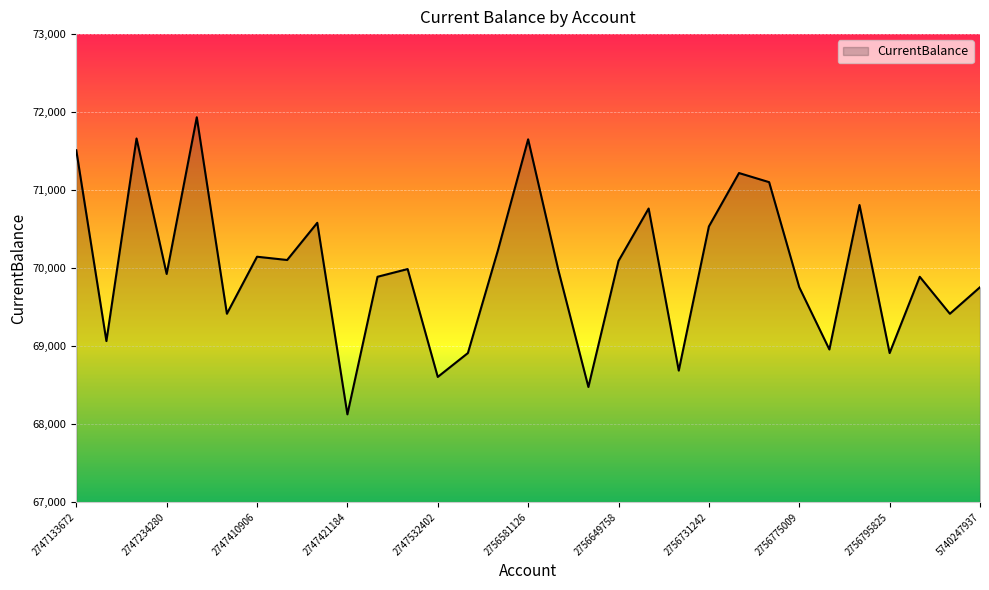

What is the average value?

70003